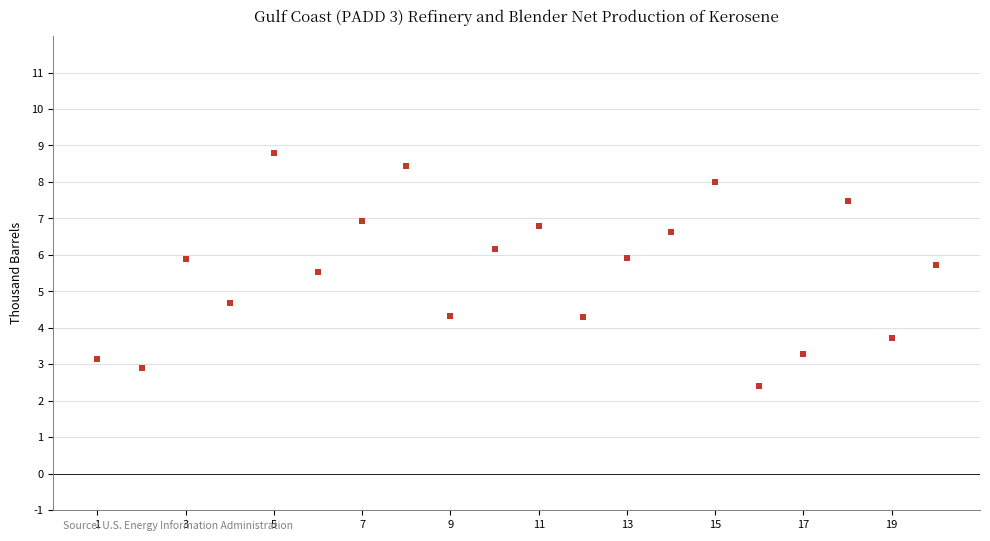

What Y value in the scatter plot is closest to 5?

4.7